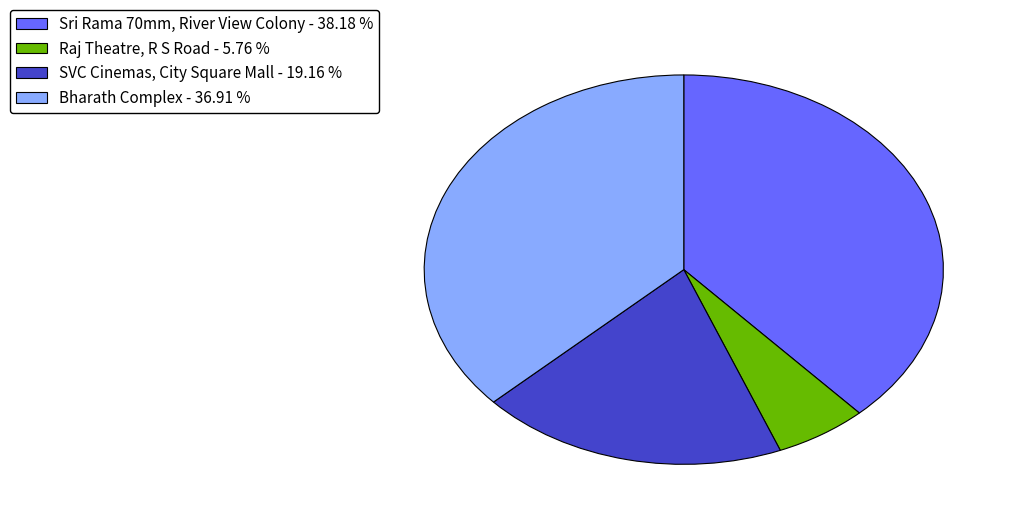

Which category has the smallest portion of the pie?

Raj Theatre, R S Road